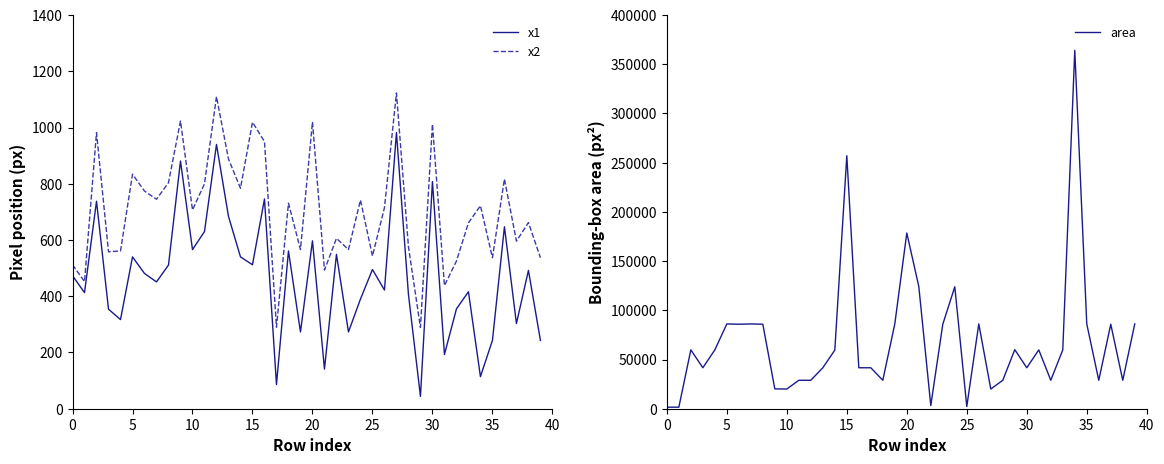

Is it true that area equals 28900 at 28?

True